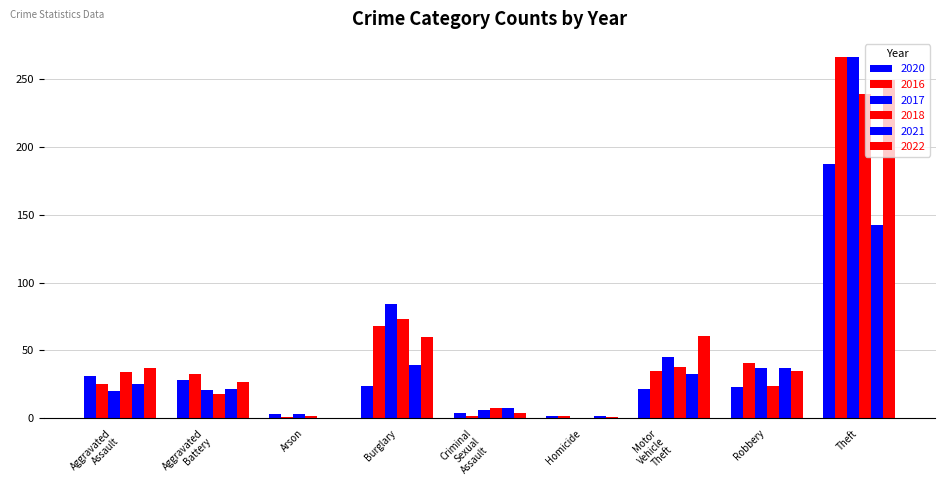

Reading right to left, list all the values displayed in this chart.

2020: Total=324	Theft=187	Robbery=23	Motor Vehicle Theft=22	Homicide=2	Criminal Sexual Assault=4	Burglary=24	Arson=3	Aggravated Battery=28	Aggravated Assault=31
2016: Total=473	Theft=266	Robbery=41	Motor Vehicle Theft=35	Homicide=2	Criminal Sexual Assault=2	Burglary=68	Arson=1	Aggravated Battery=33	Aggravated Assault=25
2017: Total=482	Theft=266	Robbery=37	Motor Vehicle Theft=45	Homicide=0	Criminal Sexual Assault=6	Burglary=84	Arson=3	Aggravated Battery=21	Aggravated Assault=20
2018: Total=436	Theft=239	Robbery=24	Motor Vehicle Theft=38	Homicide=0	Criminal Sexual Assault=8	Burglary=73	Arson=2	Aggravated Battery=18	Aggravated Assault=34
2021: Total=308	Theft=142	Robbery=37	Motor Vehicle Theft=33	Homicide=2	Criminal Sexual Assault=8	Burglary=39	Arson=0	Aggravated Battery=22	Aggravated Assault=25
2022: Total=474	Theft=249	Robbery=35	Motor Vehicle Theft=61	Homicide=1	Criminal Sexual Assault=4	Burglary=60	Arson=0	Aggravated Battery=27	Aggravated Assault=37